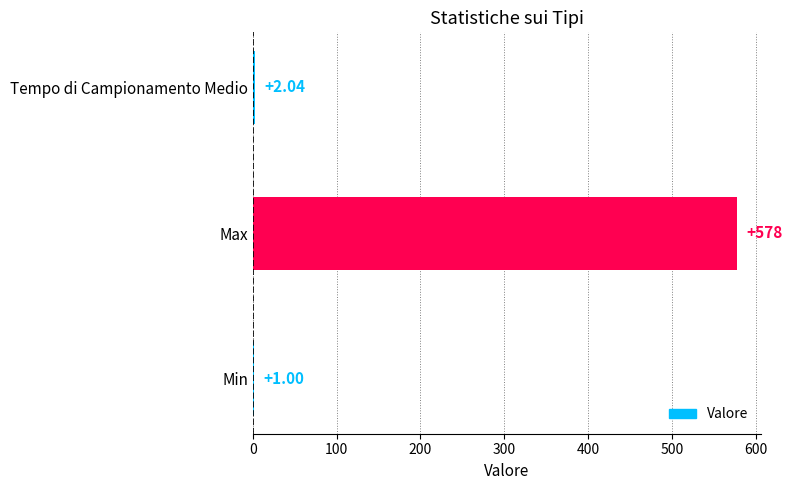

Between Tempo di Campionamento Medio and Min, which is larger?

Tempo di Campionamento Medio